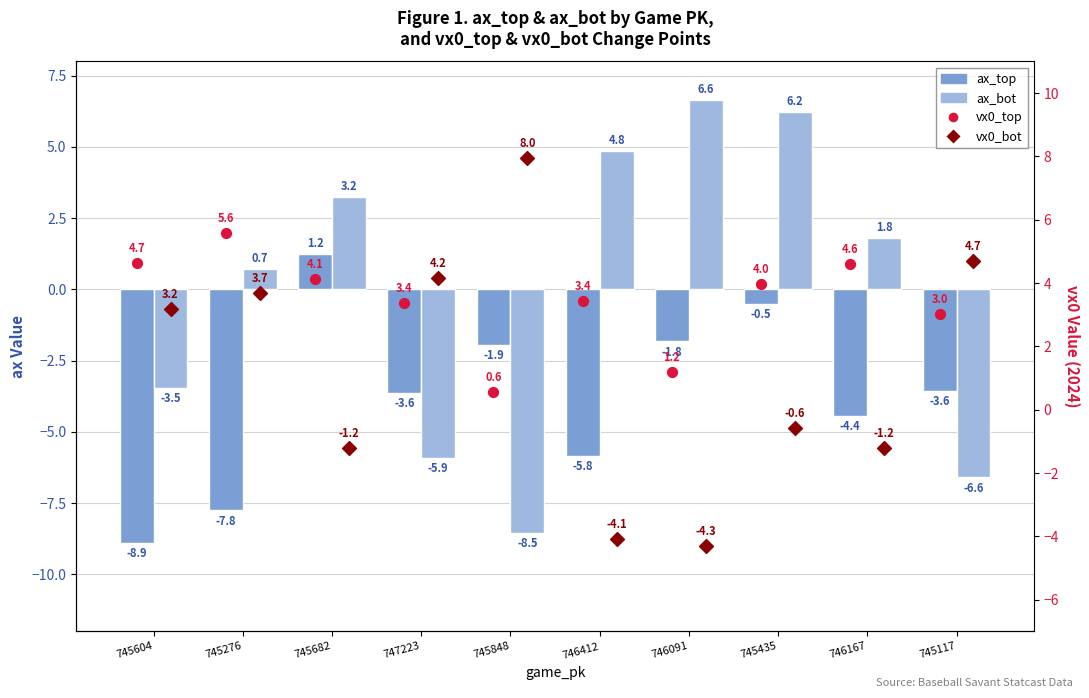

At which category is the sum across all series the highest?

745435